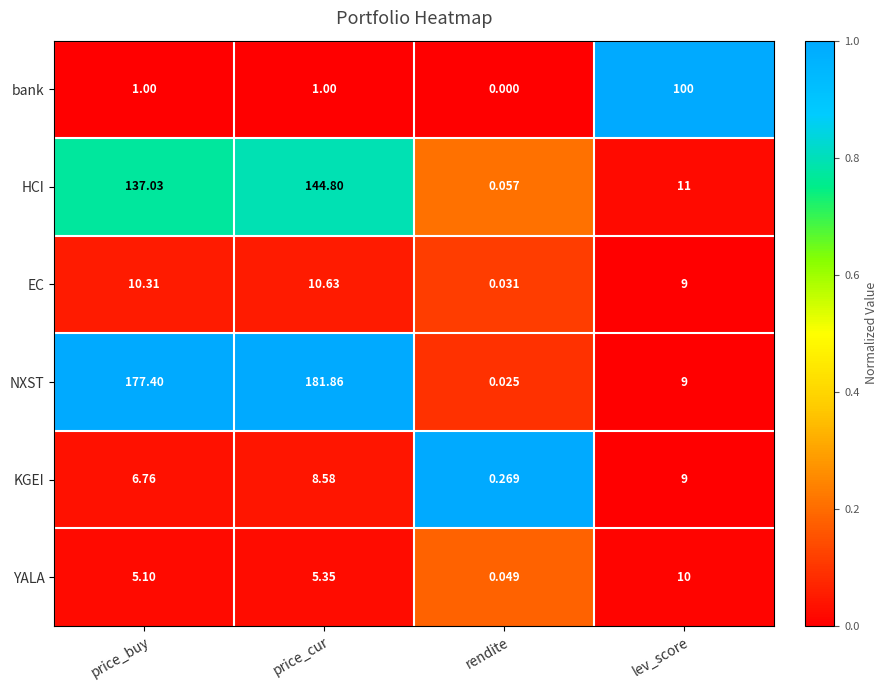

At which label does HCI first exceed 137?

price_buy